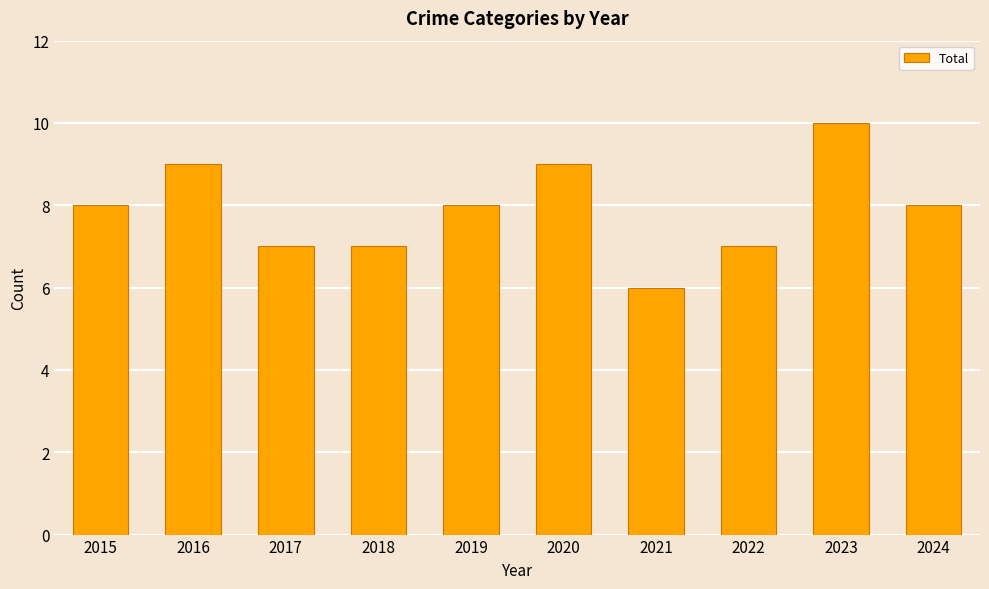

What is the minimum value shown in the chart?

6